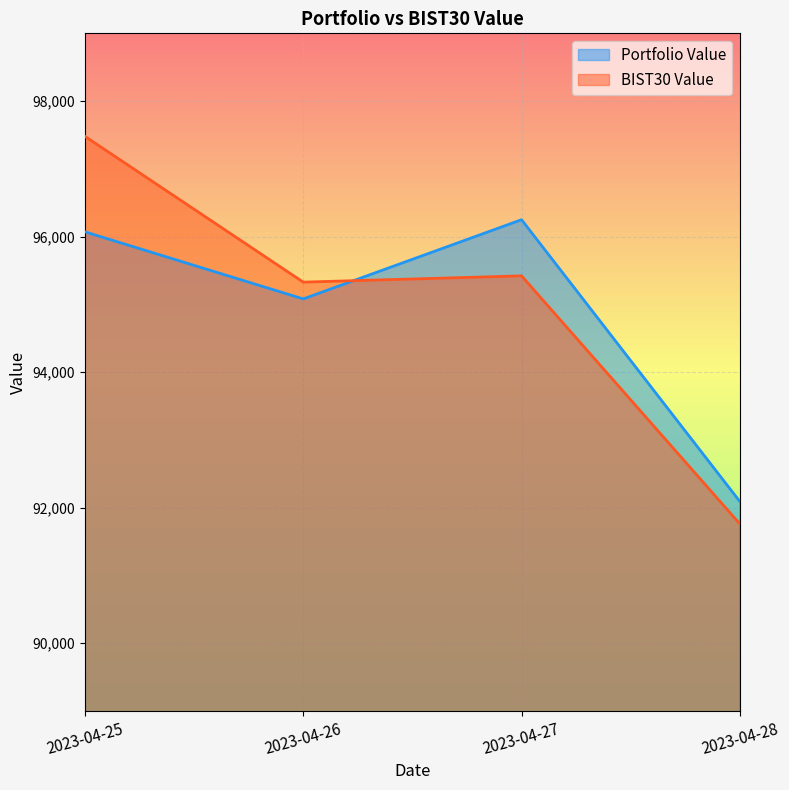

What value does the BIST30 Value series have at 2023-04-28?

91760.1